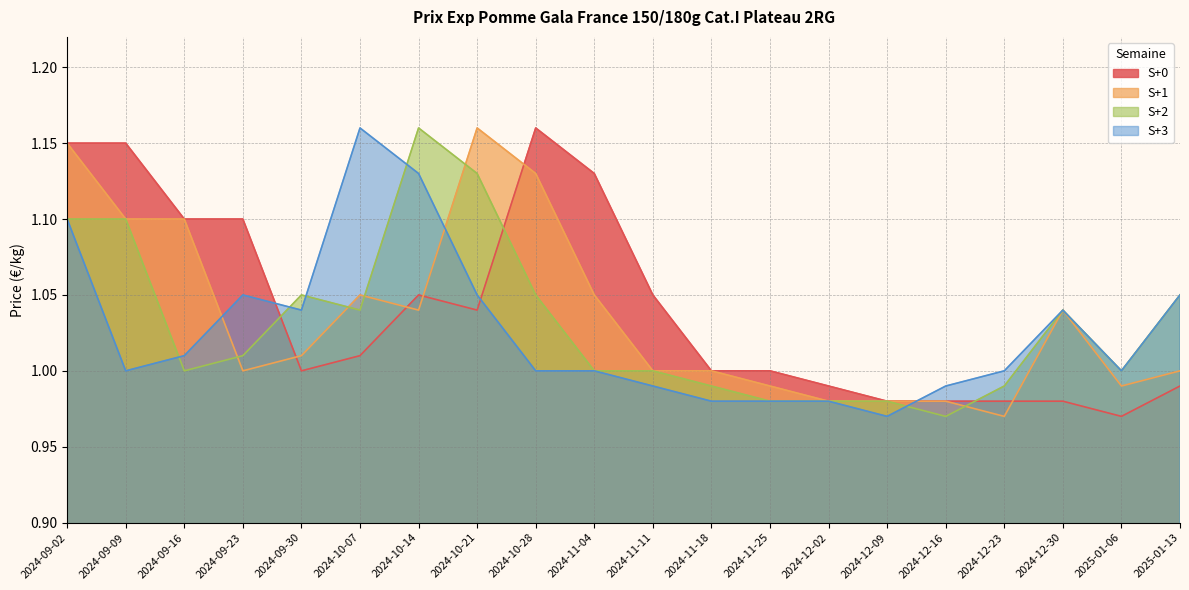

How many data points in S+0 are less than 1?

7